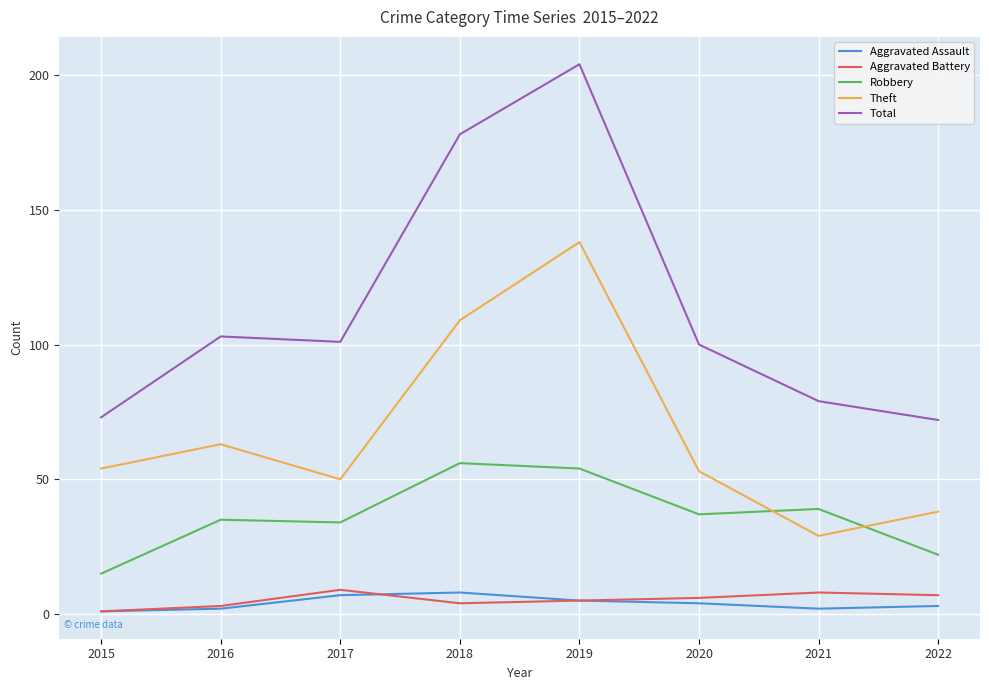

At how many categories does at least one series exceed 136?

2